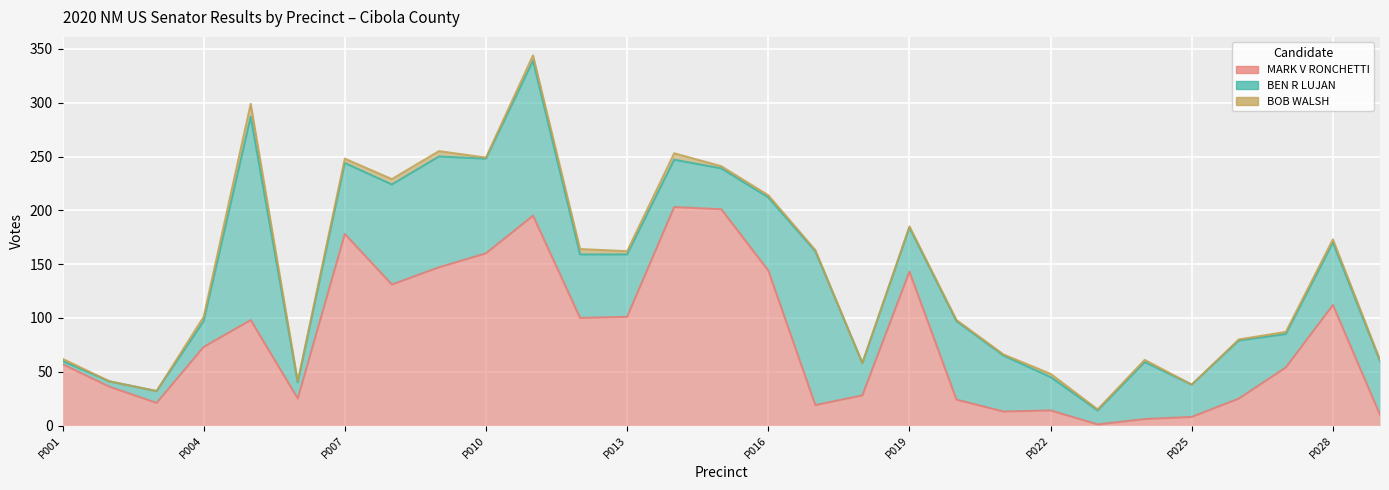

How many lines are shown in the chart?

3